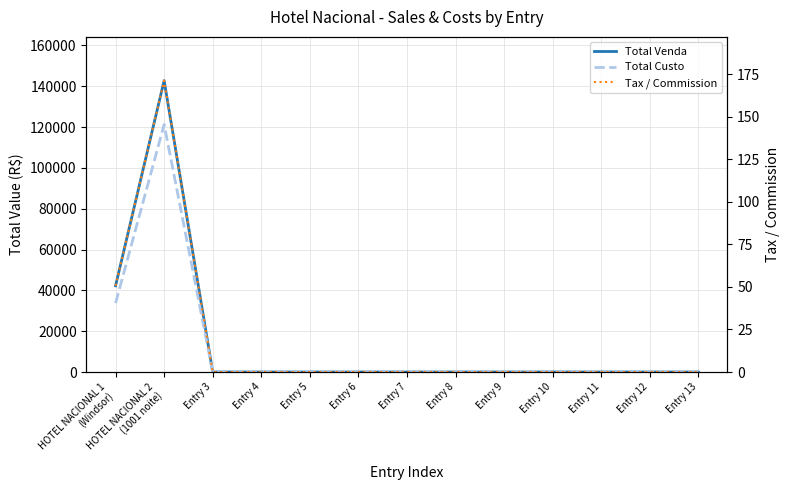

Reading left to right, extract all data points from this chart.

Total Venda: 42250.0	142750.0	0.0	0.0	0.0	0.0	0.0	0.0	0.0	0.0	0.0	0.0	0.0
Total Custo: 33750.0	121250.0	0.0	0.0	0.0	0.0	0.0	0.0	0.0	0.0	0.0	0.0	0.0
Tax / Commission: 50.7	171.3	0.0	0.0	0.0	0.0	0.0	0.0	0.0	0.0	0.0	0.0	0.0